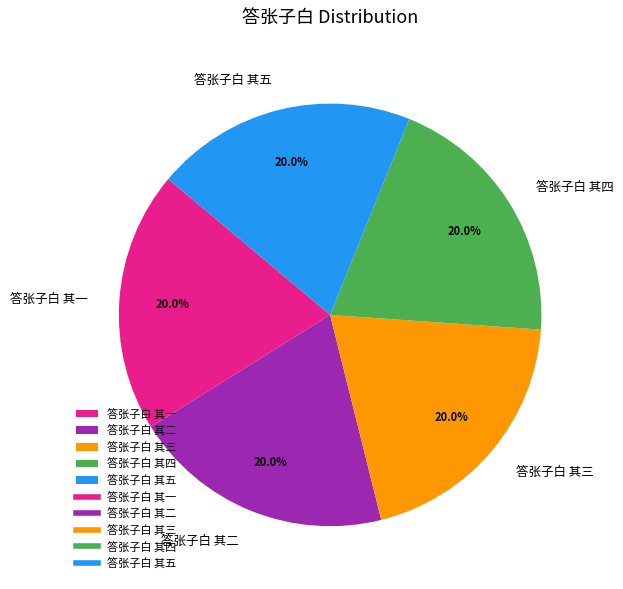

To the nearest percent, what percentage of the pie is 答张子白 其四?

20%